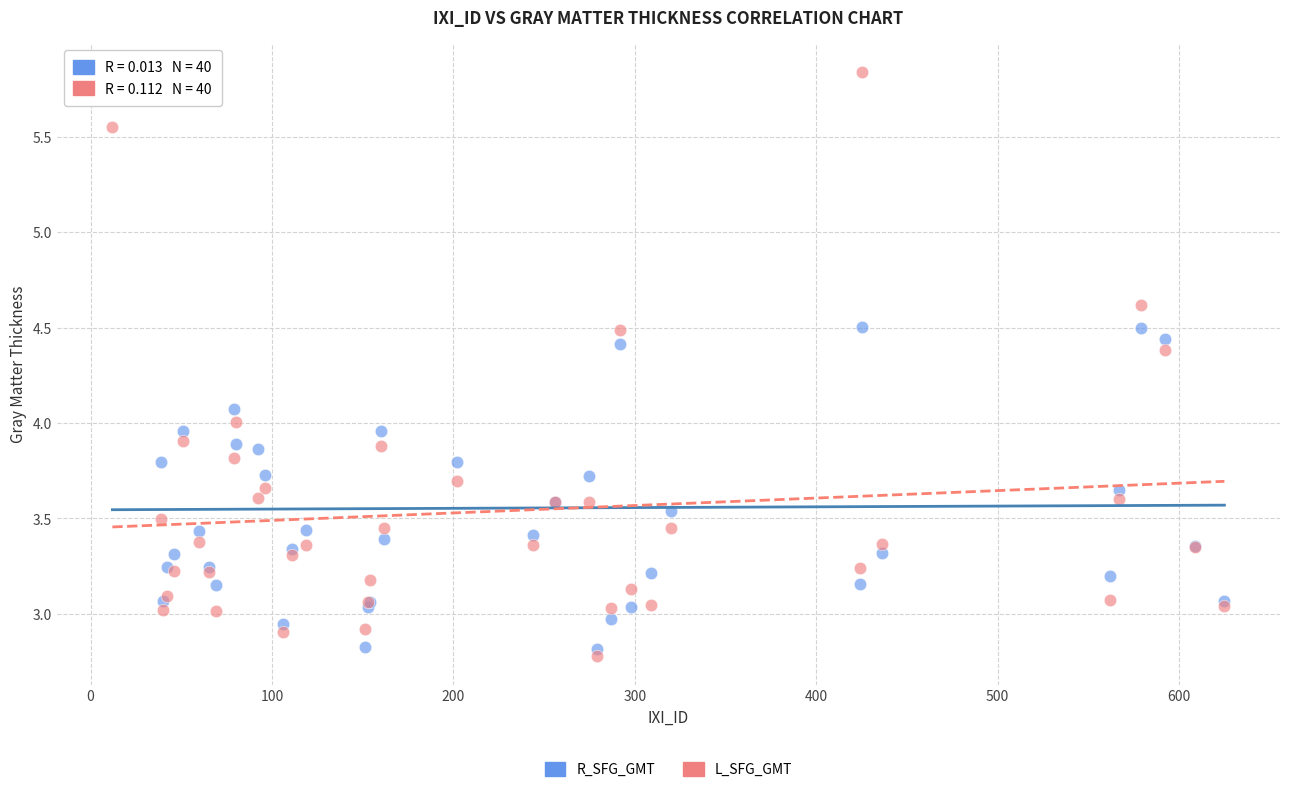

Which series has the widest spread of Y values?

L_SFG_GMT